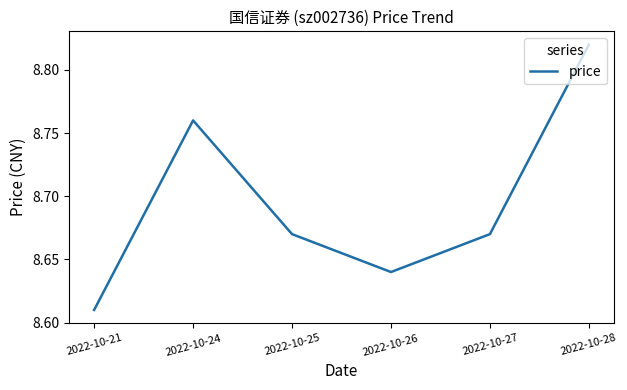

The value at 2022-10-27 is 11.3. True or false?

False